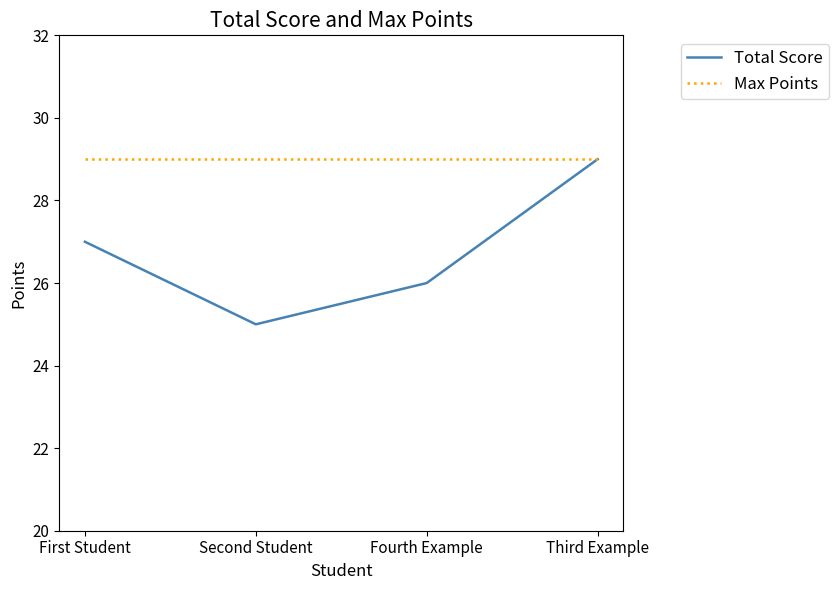

How many interior local valleys does the Total Score series have?

1